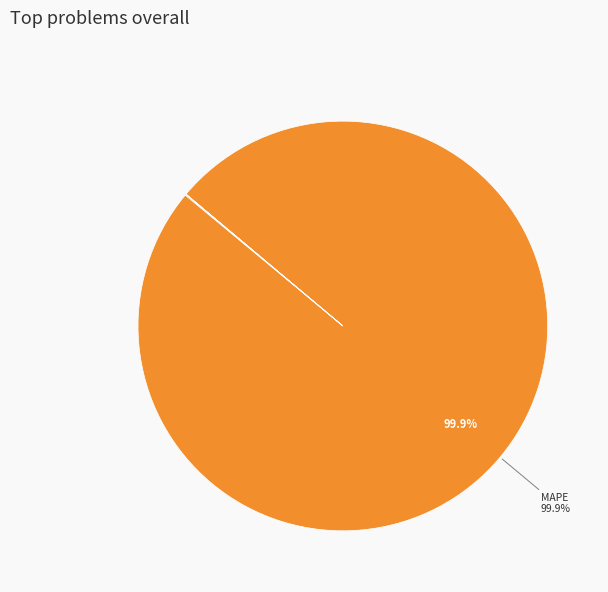

Is there any slice that represents more than half of the pie?

Yes